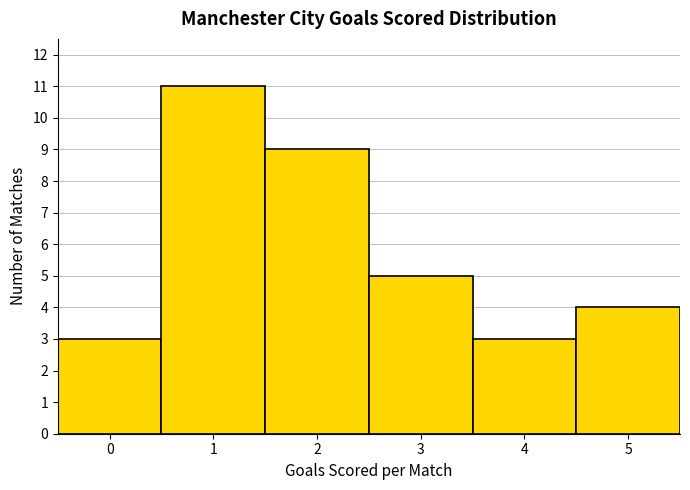

Which range on the x-axis has the tallest bar?

0.5 to 1.5